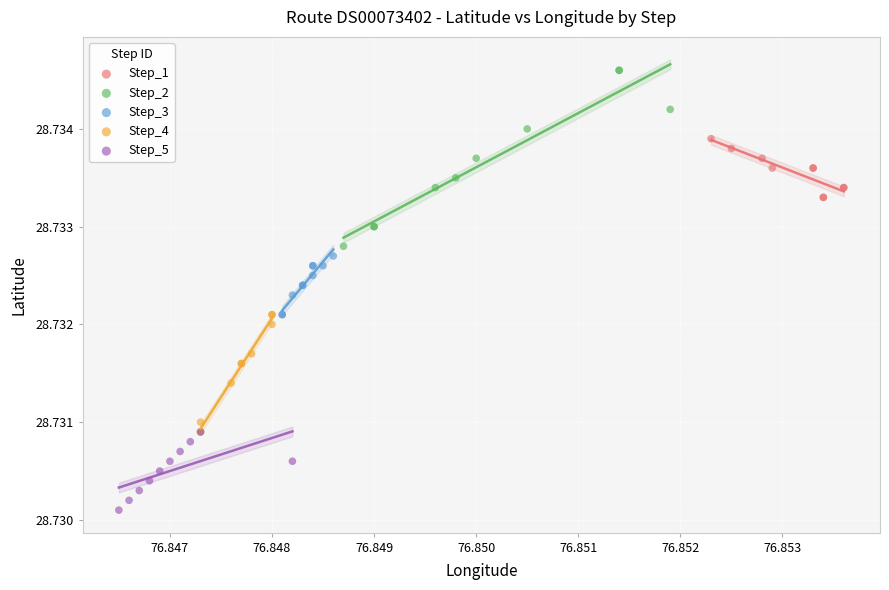

Which series contains the highest Y value?

Step_2